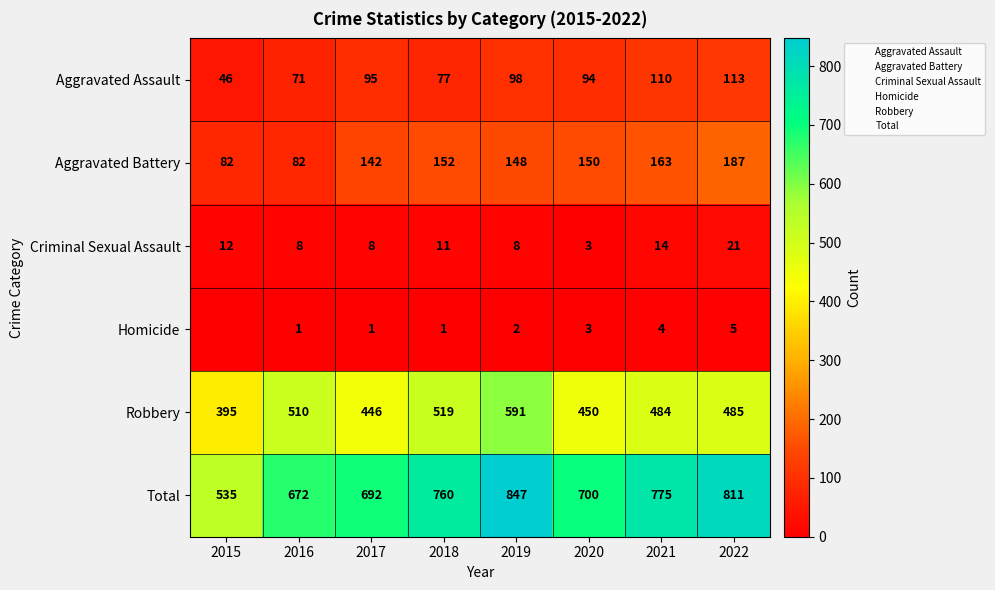

Count the number of categories in the chart.

8